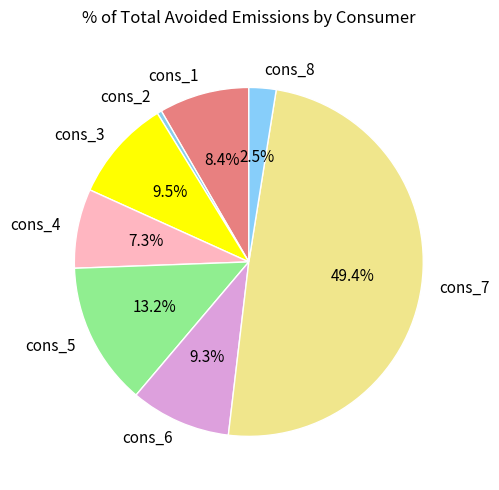

How much of the chart is everything except cons_6?

90.7%